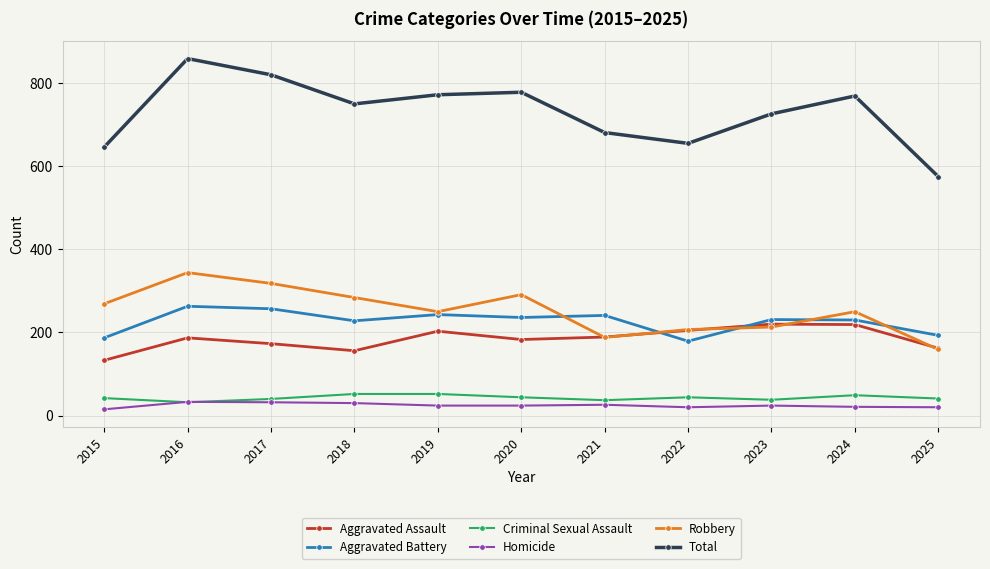

True or false: Total and Criminal Sexual Assault cross at least once.

False